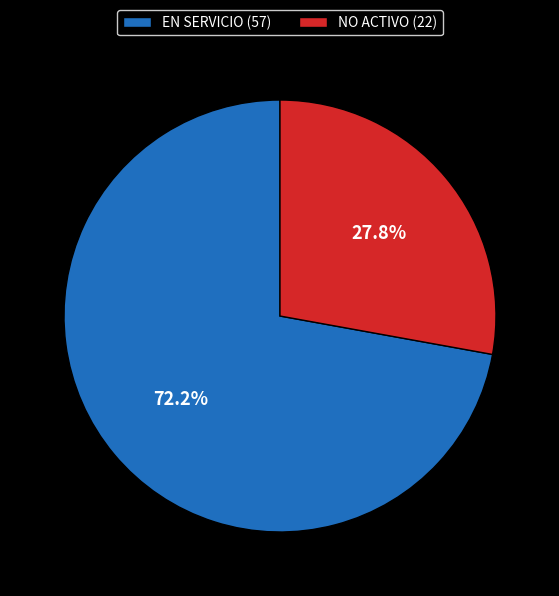

How many slices are in this pie chart?

2